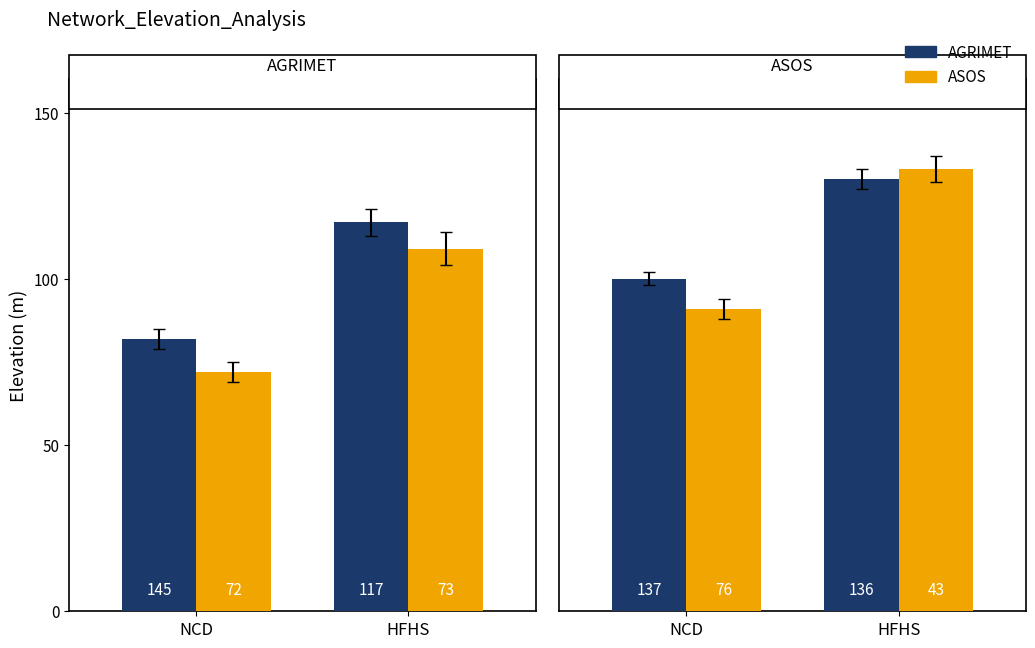

The AGRIMET series shows 117 at HFHS. True or false?

True